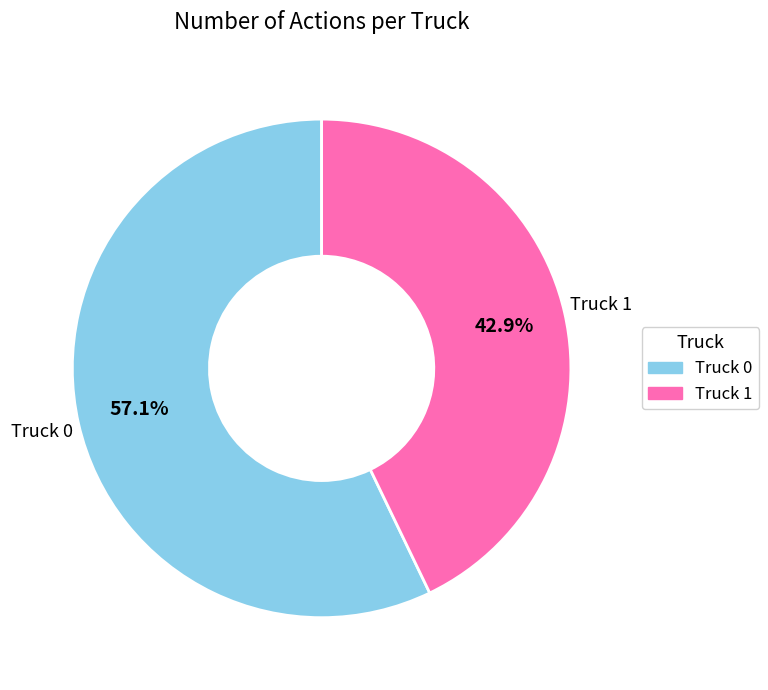

What is the majority slice?

Truck 0